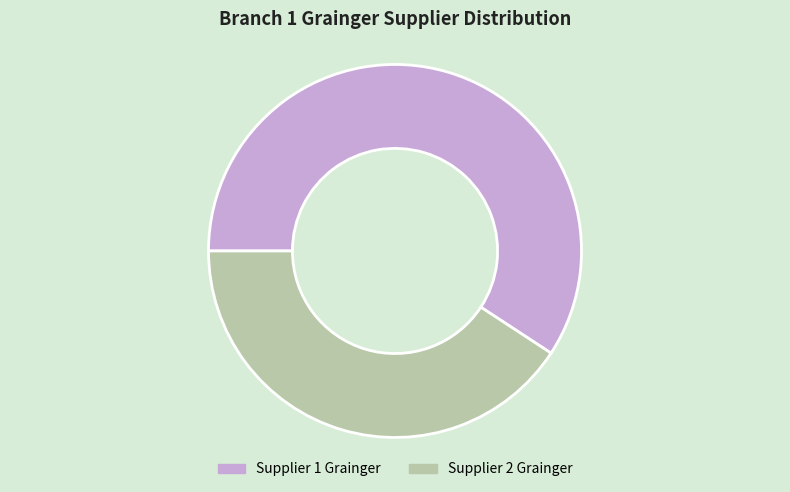

Rank the categories by value from lowest to highest.

Supplier 2 Grainger, Supplier 1 Grainger